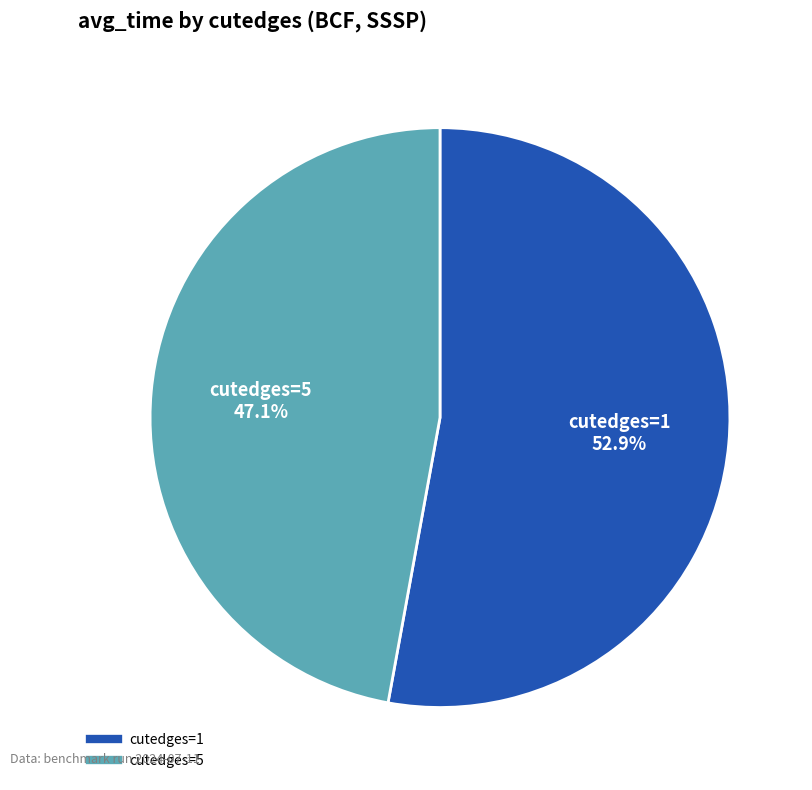

To the nearest percent, what percentage of the pie is cutedges=5?

47%